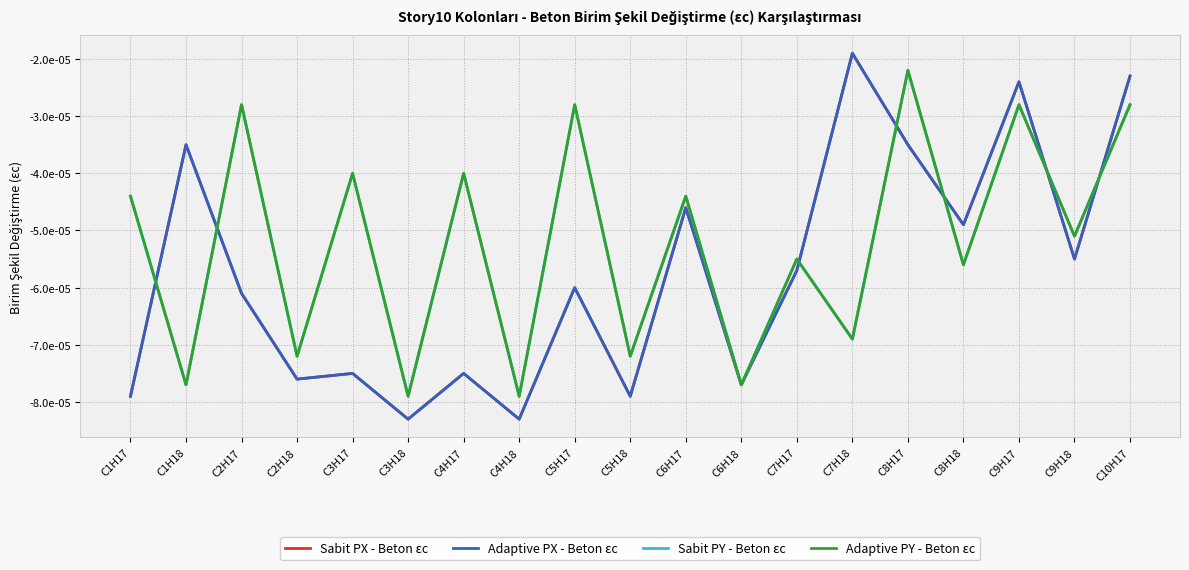

In Sabit PX - Beton εc, how many points are higher than both neighbors (excluding endpoints)?

7